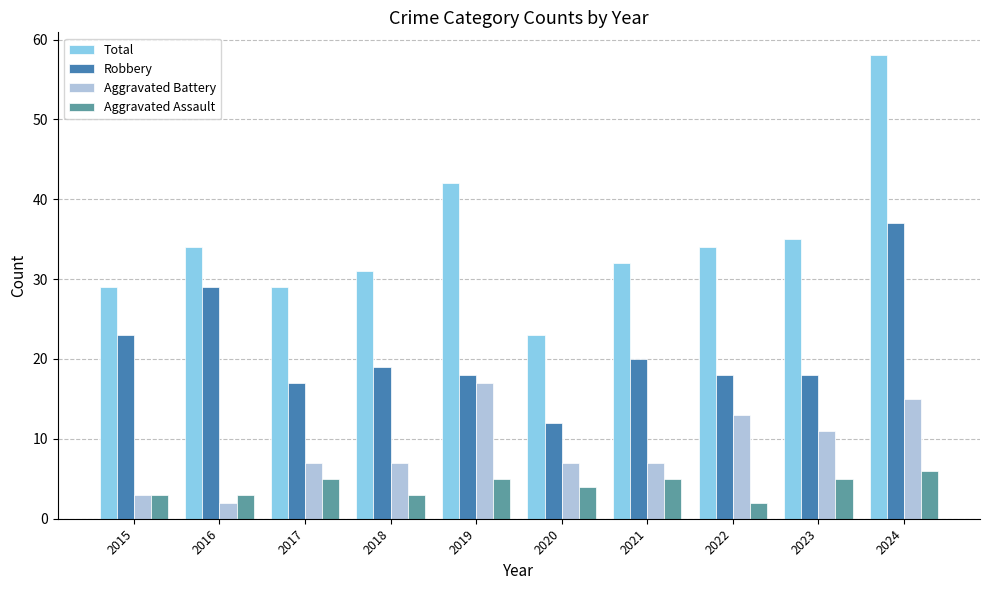

Which series has the largest range (max minus min)?

Total